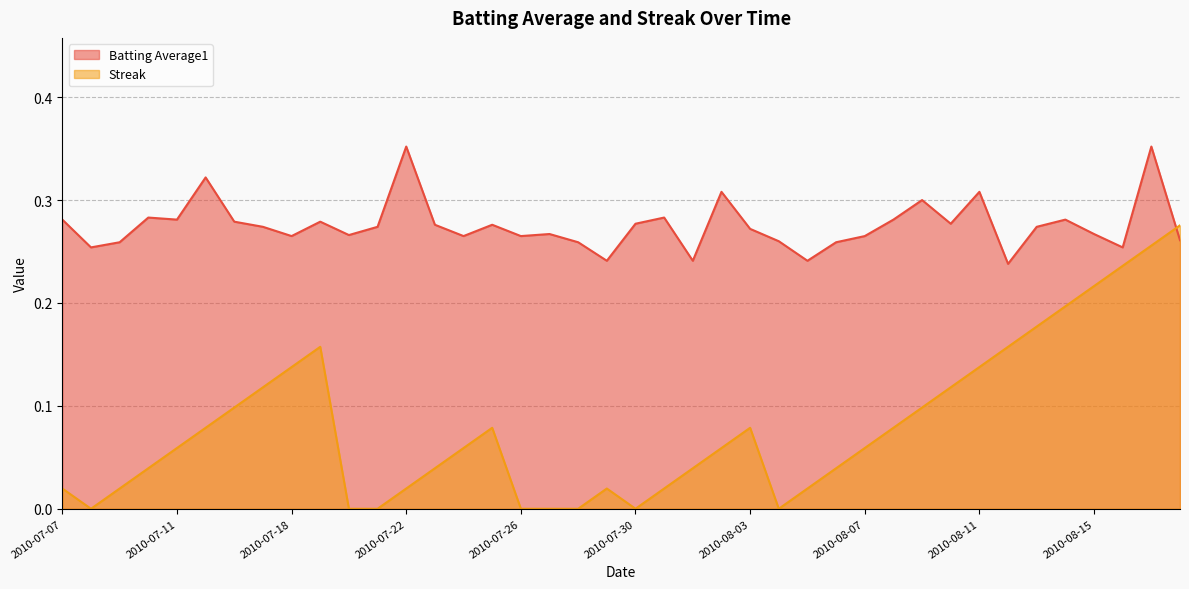

True or false: Batting Average1 and Streak cross at least once.

True